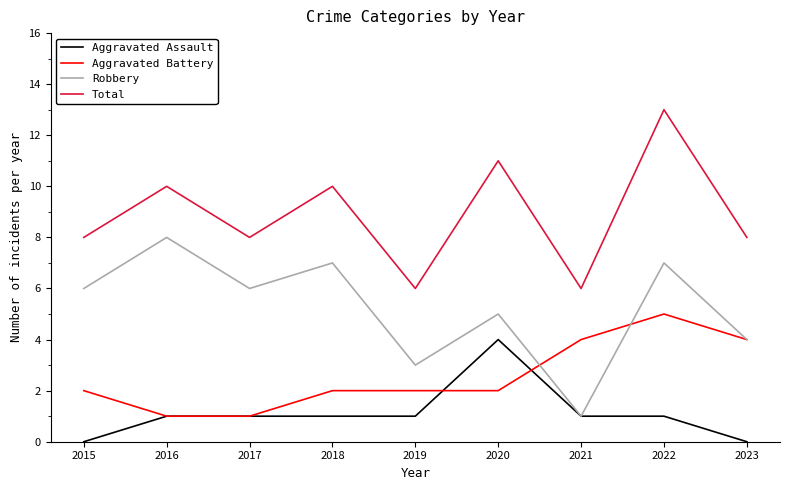

List the series in order of their peak value, lowest first.

Aggravated Assault, Aggravated Battery, Robbery, Total